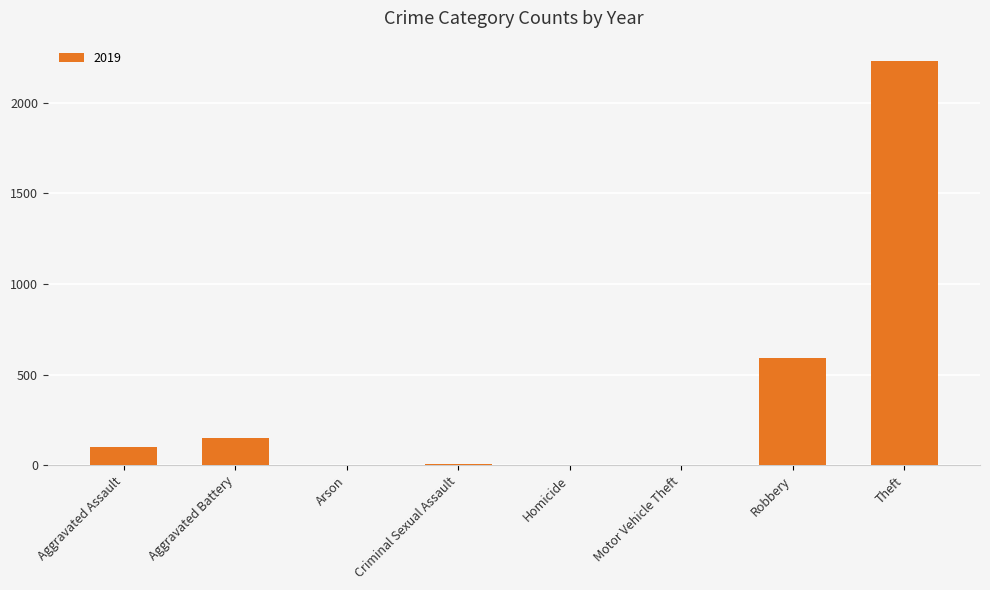

At which category does the chart reach its peak across all series?

Theft